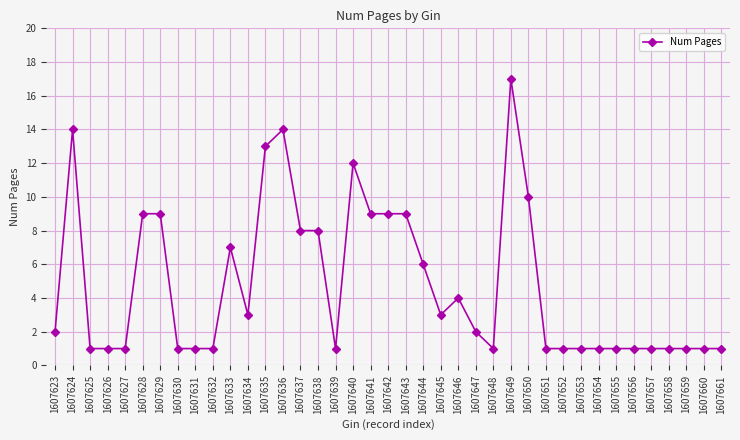

How many distinct data groups are displayed?

1